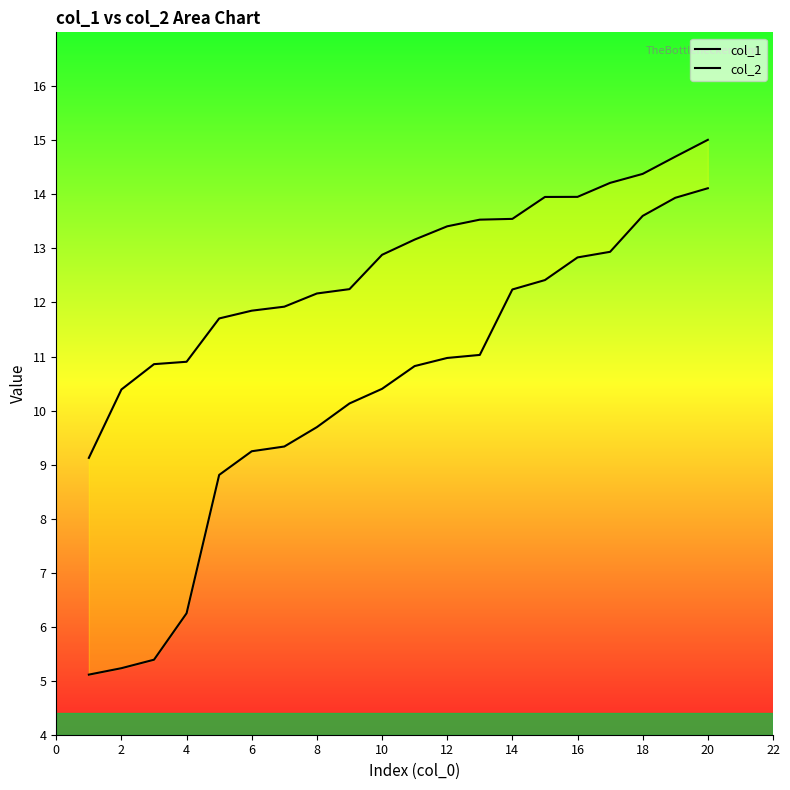

Reading left to right, transcribe all the data shown in this chart.

col_1: 5.1	5.2	5.4	6.2	8.8	9.2	9.3	9.7	10.1	10.4	10.8	11.0	11.0	12.2	12.4	12.8	12.9	13.6	13.9	14.1
col_2: 9.1	10.4	10.9	10.9	11.7	11.8	11.9	12.2	12.2	12.9	13.2	13.4	13.5	13.5	14.0	14.0	14.2	14.4	14.7	15.0